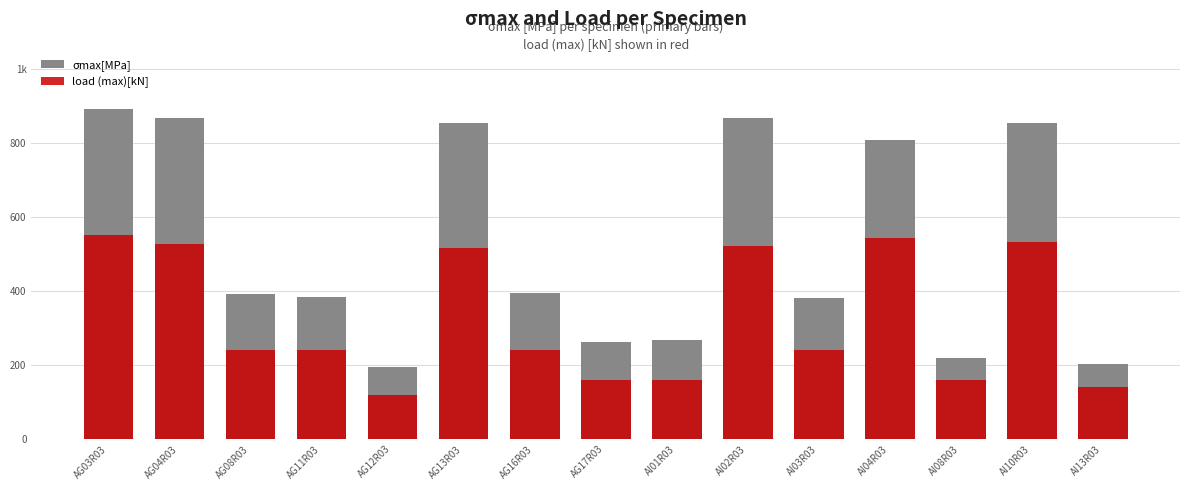

Rank the series at AI08R03 from highest to lowest value.

σmax[MPa], load (max)[kN]